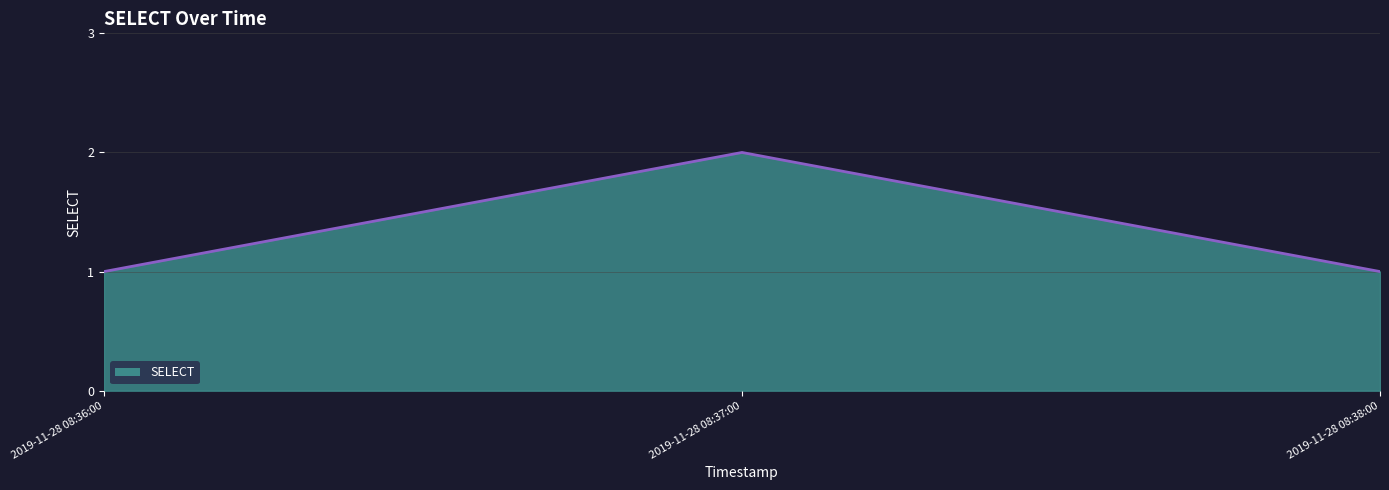

Between 2019-11-28 08:38:00 and 2019-11-28 08:37:00, which is larger?

2019-11-28 08:37:00